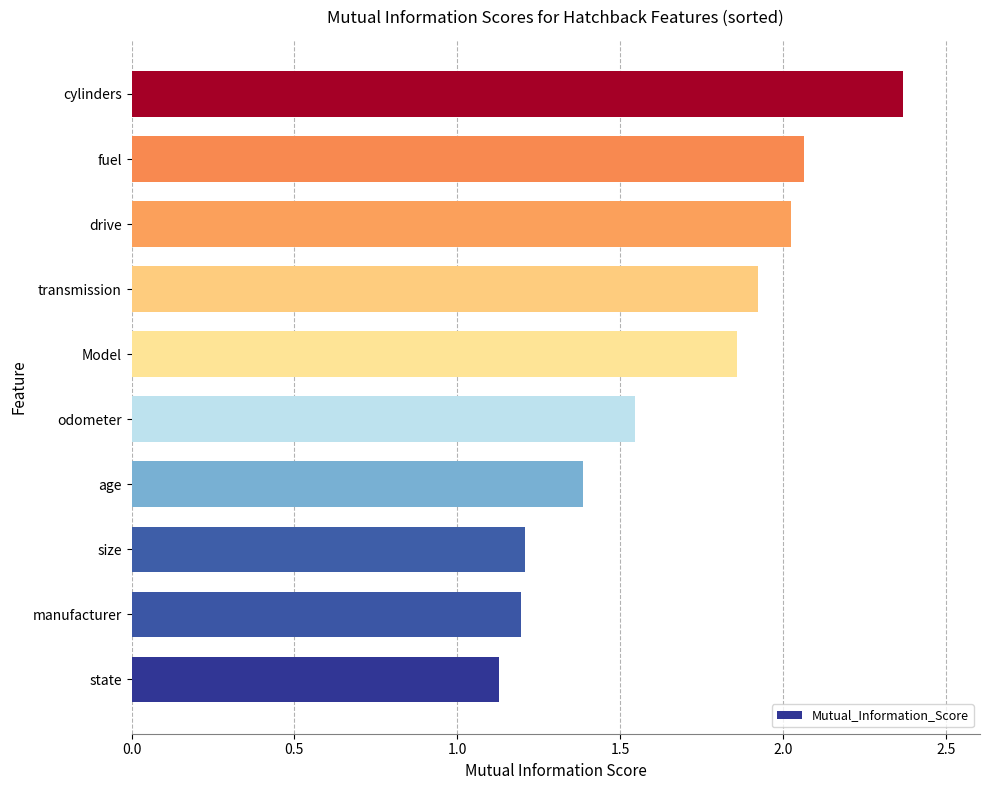

Which category has the highest value across all series?

cylinders